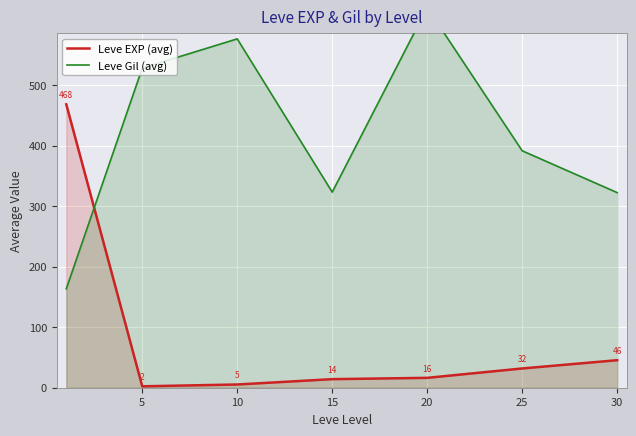

Reading left to right, extract all data points from this chart.

Leve EXP (avg): 468.5	2.3	5.3	14.2	16.3	31.8	45.5
Leve Gil (avg): 163.5	528.3	576.7	323.3	628.3	391.7	322.5